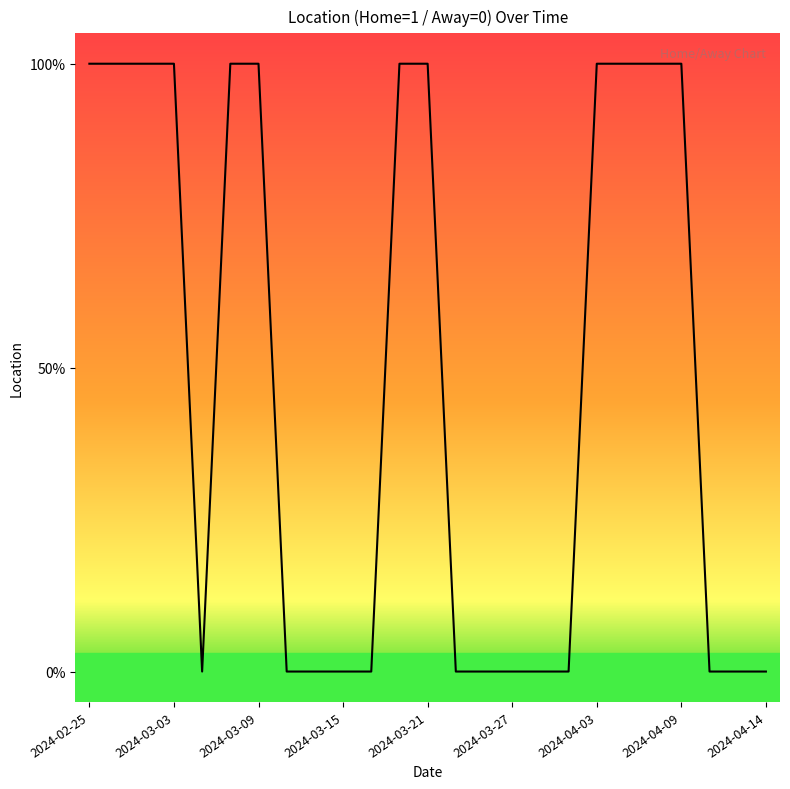

Reading left to right, list all the values displayed in this chart.

2024-02-25=1	2024-02-29=1	2024-03-02=1	2024-03-03=1	2024-03-05=0	2024-03-07=1	2024-03-09=1	2024-03-11=0	2024-03-14=0	2024-03-15=0	2024-03-17=0	2024-03-20=1	2024-03-21=1	2024-03-23=0	2024-03-25=0	2024-03-27=0	2024-03-29=0	2024-04-01=0	2024-04-03=1	2024-04-05=1	2024-04-07=1	2024-04-09=1	2024-04-10=0	2024-04-12=0	2024-04-14=0